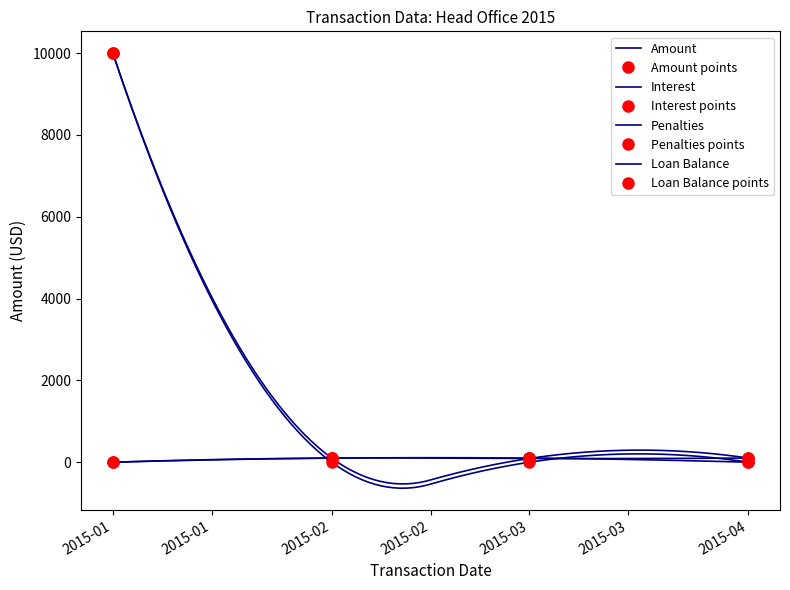

What is the approximate value of Interest at 2015-04?

101.9